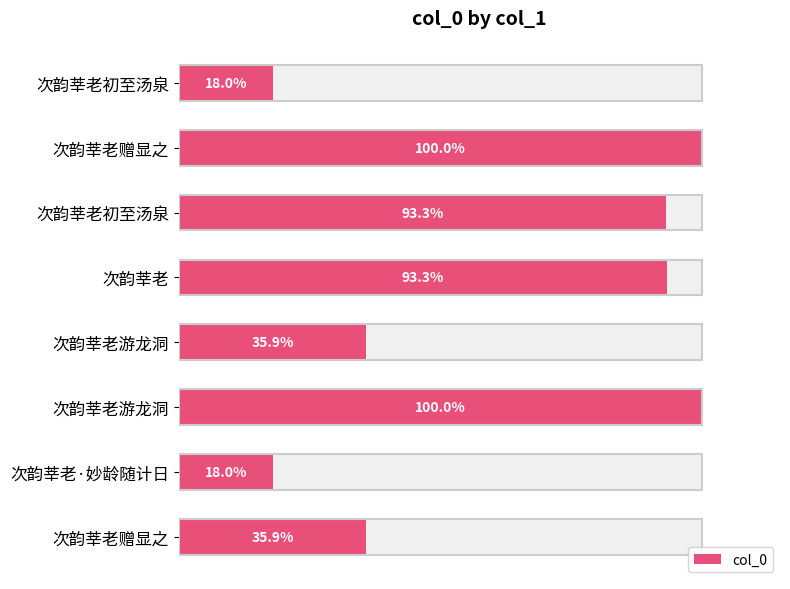

What is the sum of all values?

5206885